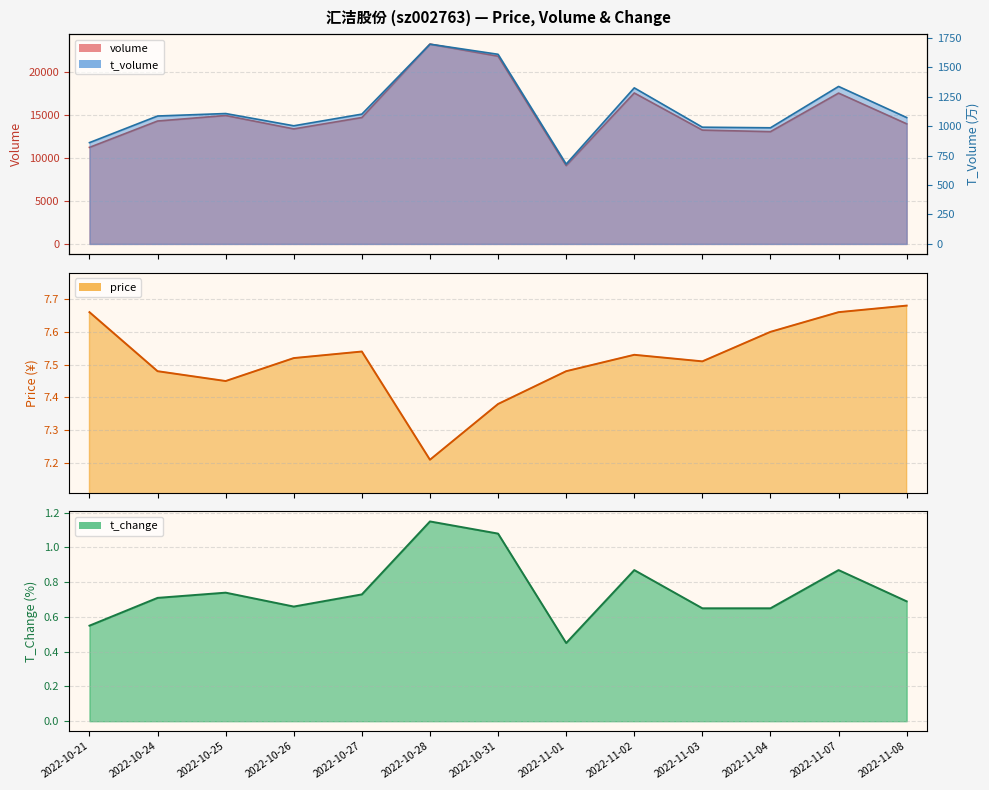

Reading left to right, list all the values displayed in this chart.

price: 7.7	7.5	7.5	7.5	7.5	7.2	7.4	7.5	7.5	7.5	7.6	7.7	7.7
t_change: 0.6	0.7	0.7	0.7	0.7	1.1	1.1	0.5	0.9	0.7	0.7	0.9	0.7